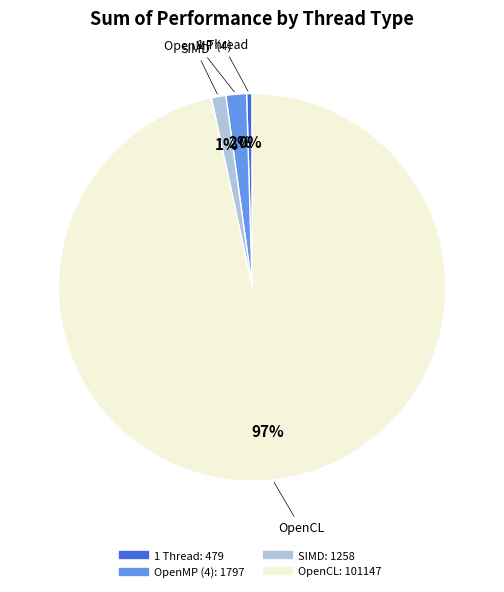

Count the number of slices in the pie.

4